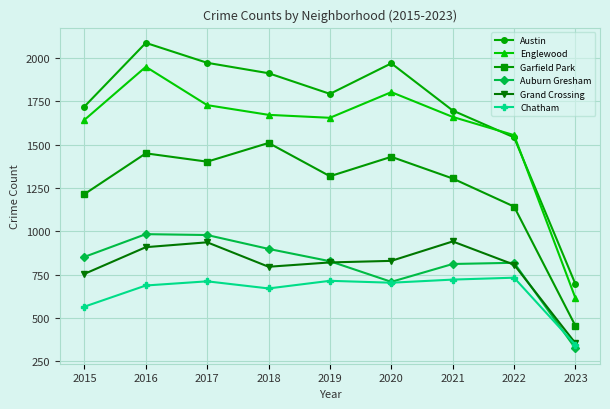

The Garfield Park series shows 2216 at 2016. True or false?

False